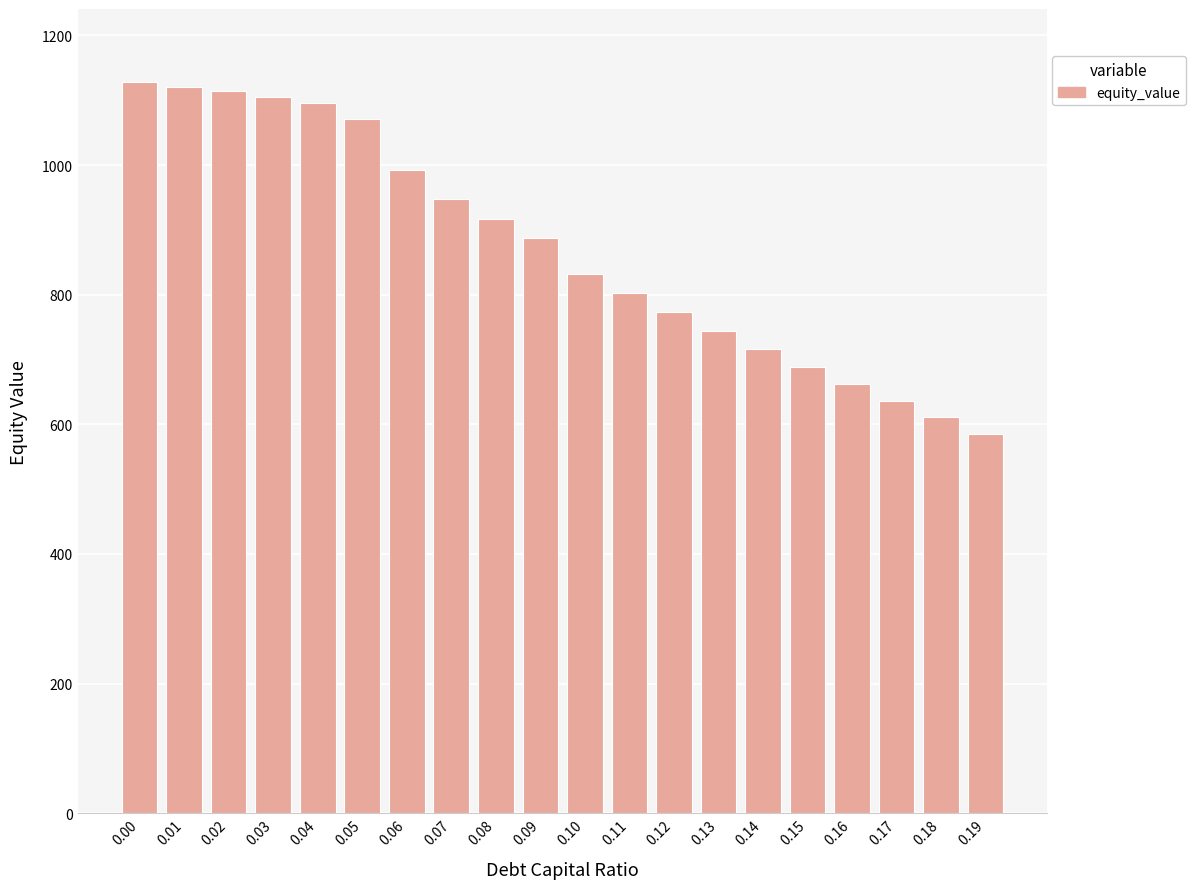

How many categories are shown in the chart?

20